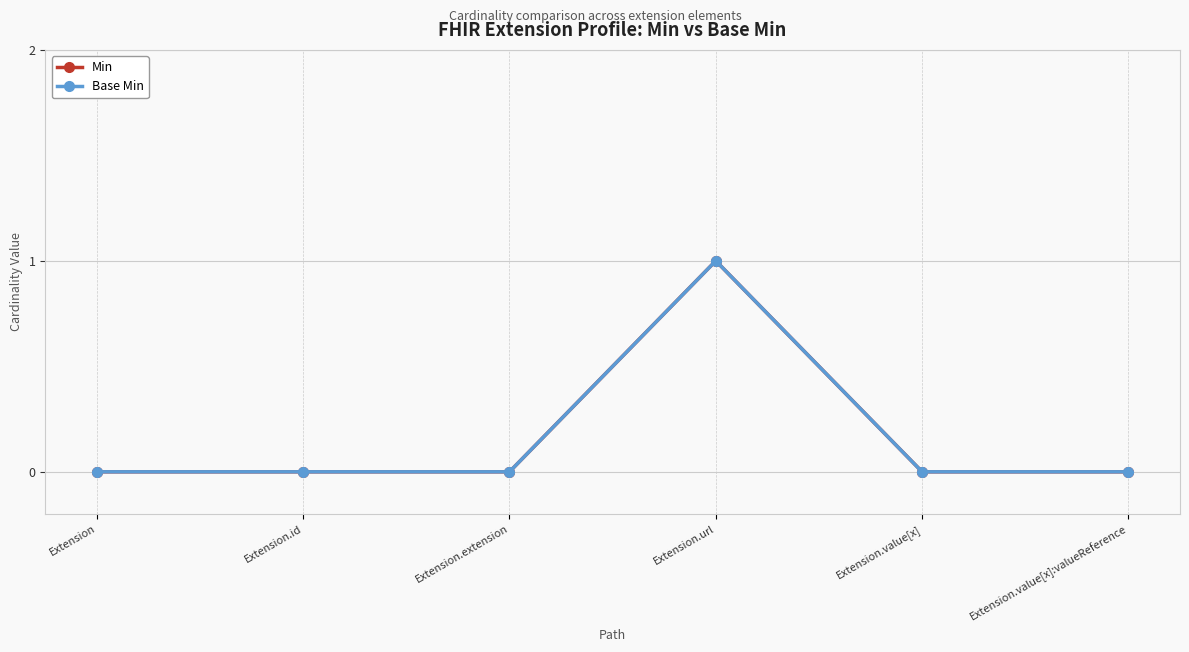

Reading left to right, extract all data points from this chart.

Min: Extension=0	Extension.id=0	Extension.extension=0	Extension.url=1	Extension.value[x]=0	Extension.value[x]:valueReference=0
Base Min: Extension=0	Extension.id=0	Extension.extension=0	Extension.url=1	Extension.value[x]=0	Extension.value[x]:valueReference=0